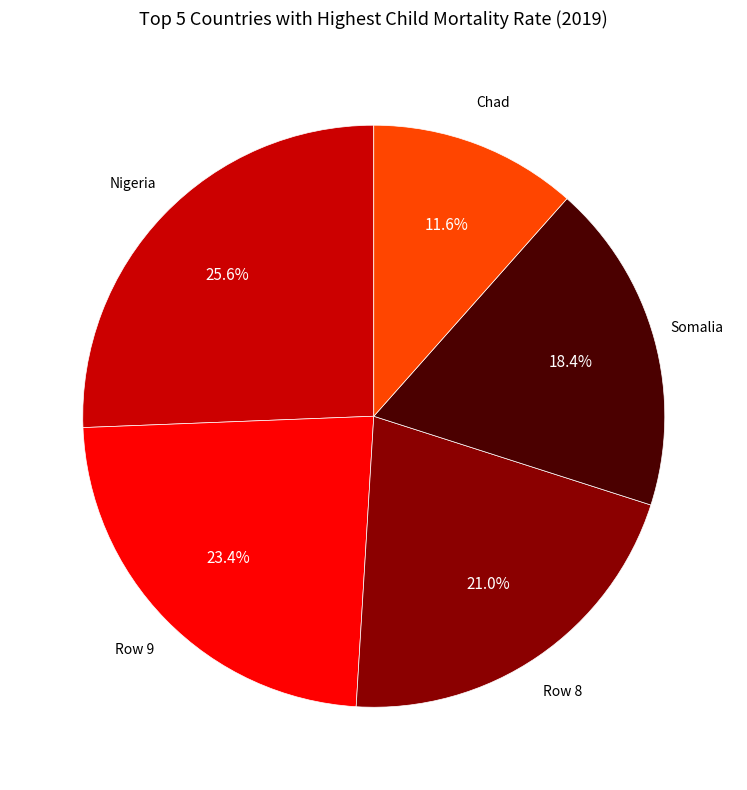

Does any single category account for the majority?

No